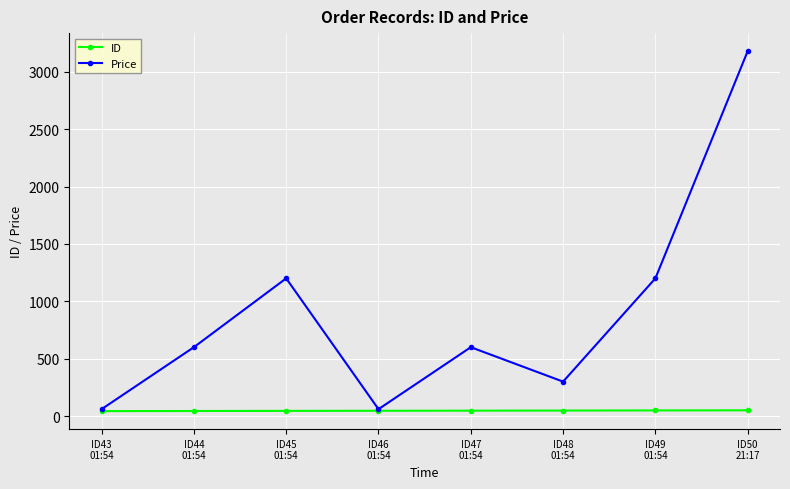

The Price series shows 1069 at ID44
01:54. True or false?

False